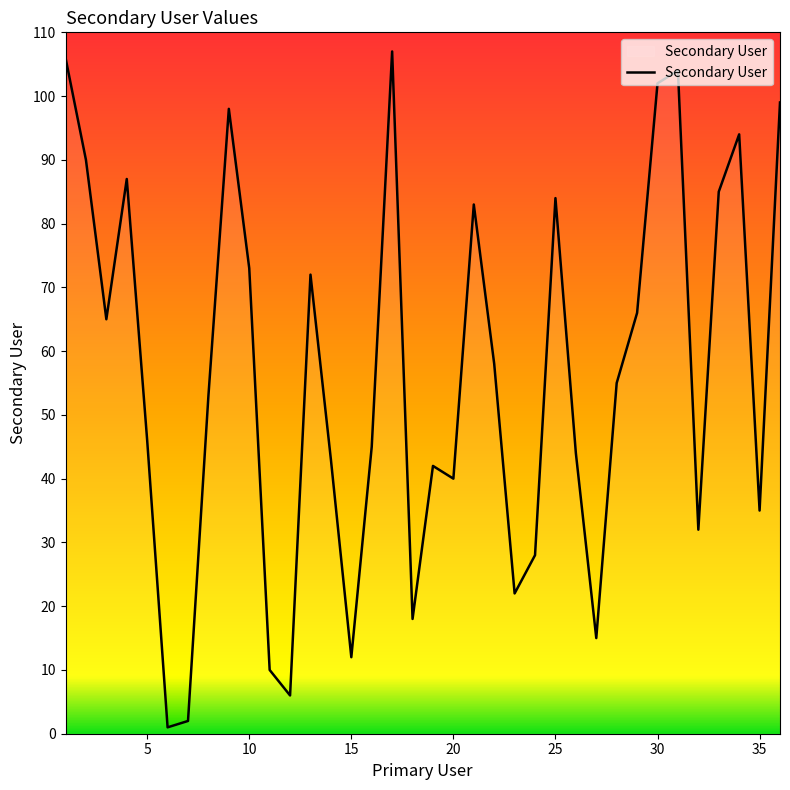

What is the difference between the maximum and minimum values?

106